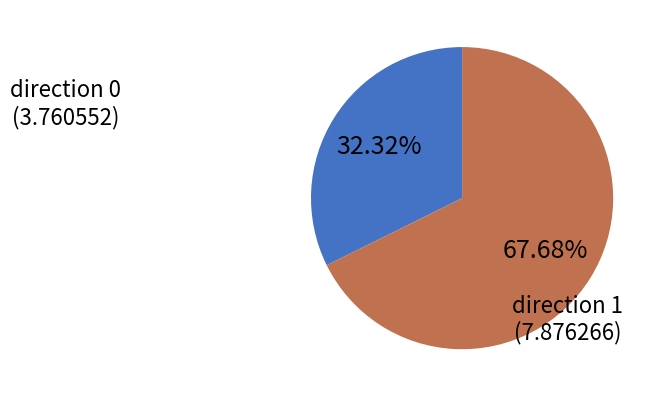

Is there a majority slice in this chart?

Yes